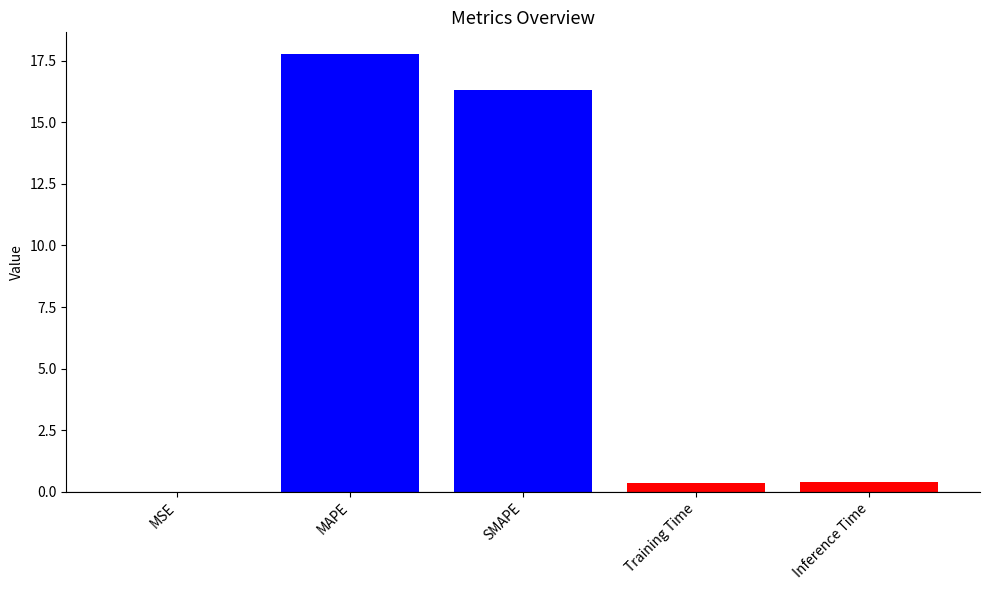

What is the difference between the values at MAPE and Inference Time?

17.4